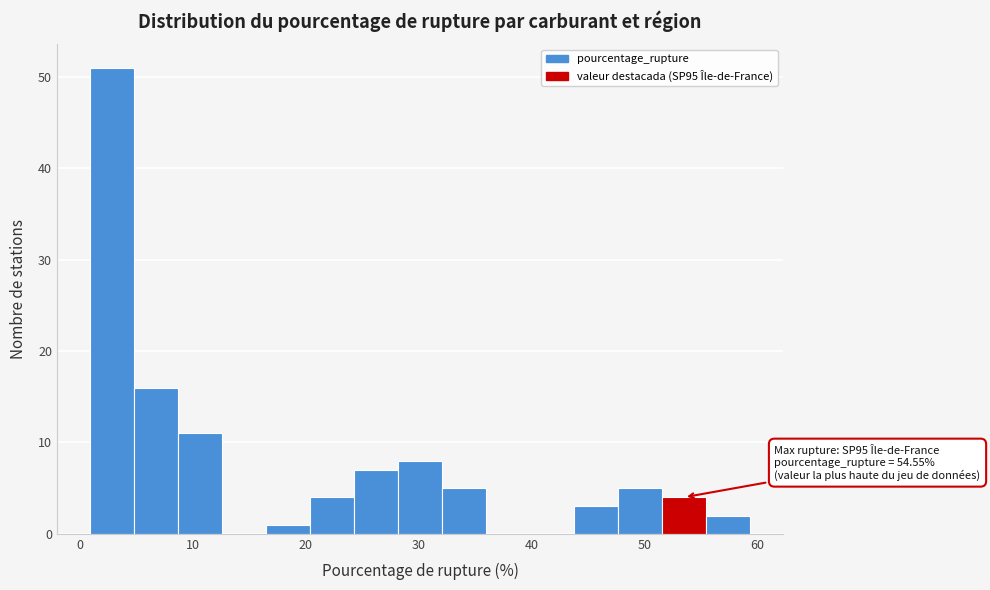

Around what value on the x-axis is the tallest bar? Give the approximate position of its centre, as read against the axis.

3